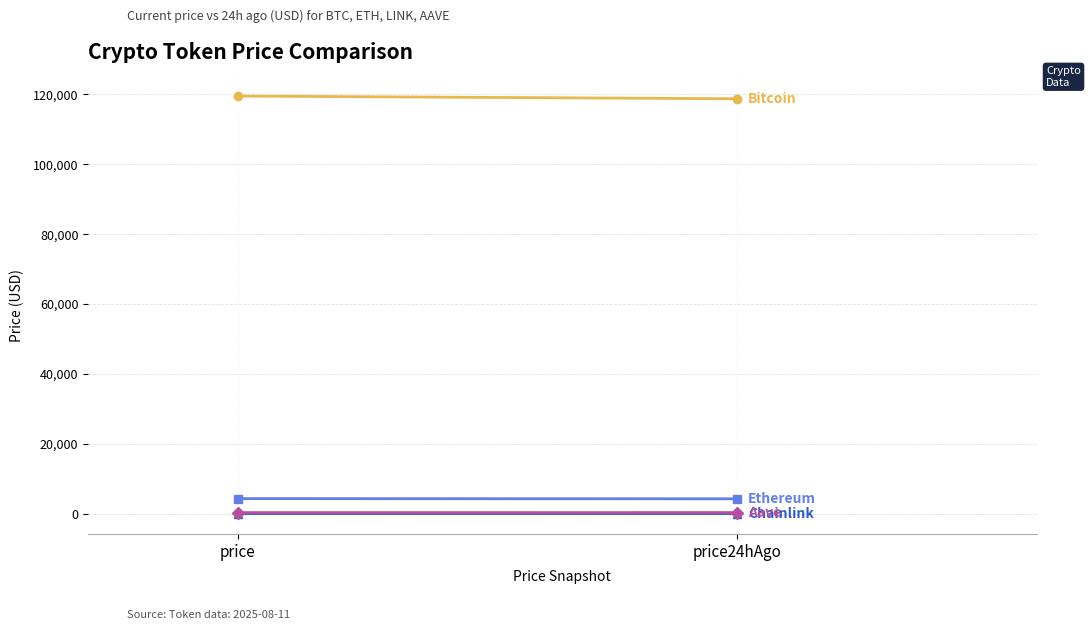

Which series has the largest total across all categories?

Bitcoin